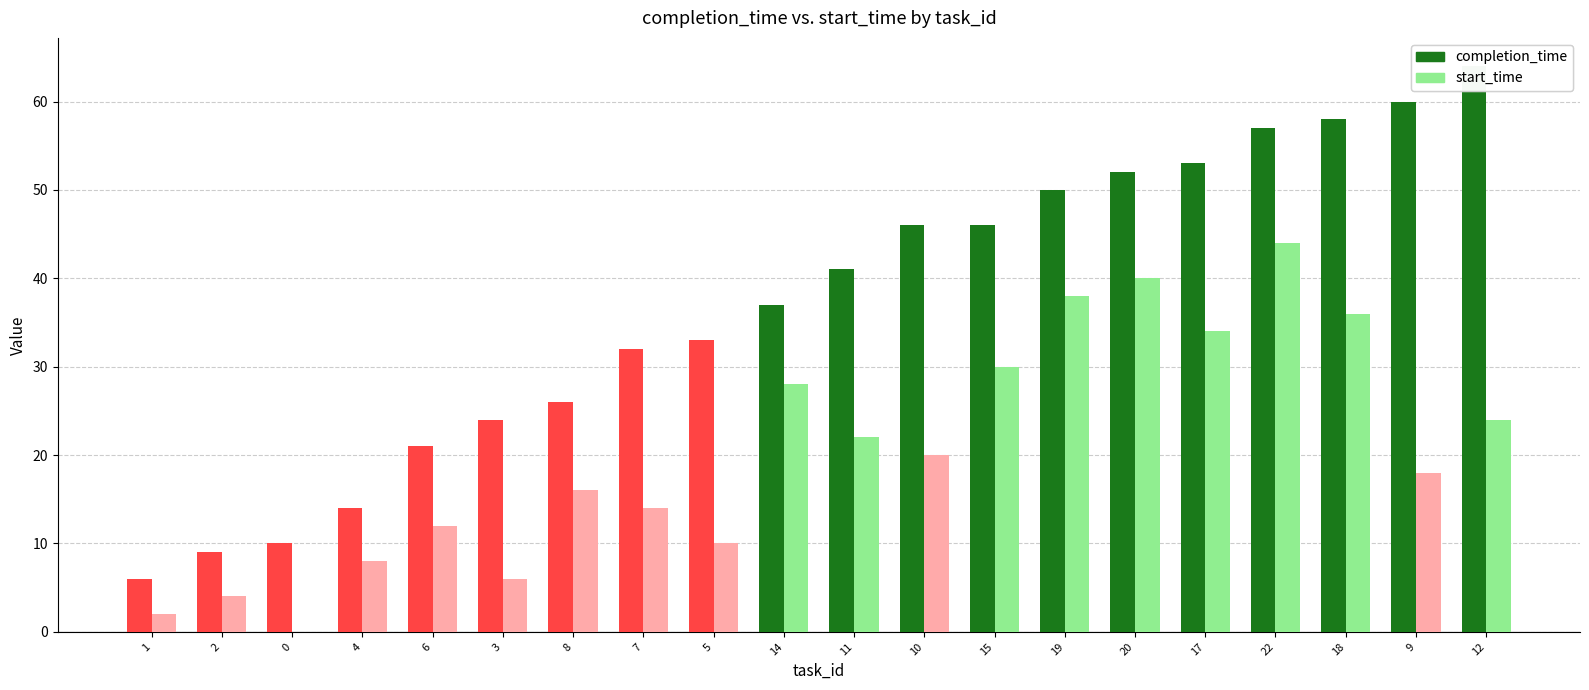

Reading right to left, list all the values displayed in this chart.

completion_time: 12=64	9=60	18=58	22=57	17=53	20=52	19=50	15=46	10=46	11=41	14=37	5=33	7=32	8=26	3=24	6=21	4=14	0=10	2=9	1=6
start_time: 12=24	9=18	18=36	22=44	17=34	20=40	19=38	15=30	10=20	11=22	14=28	5=10	7=14	8=16	3=6	6=12	4=8	0=0	2=4	1=2